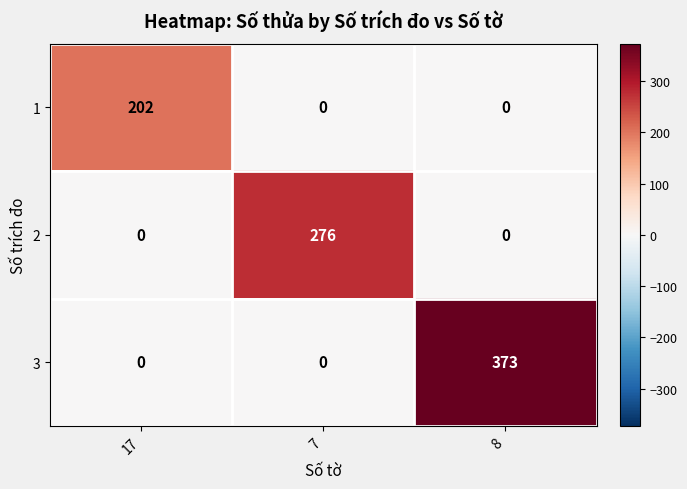

What is the maximum value for 3?

373